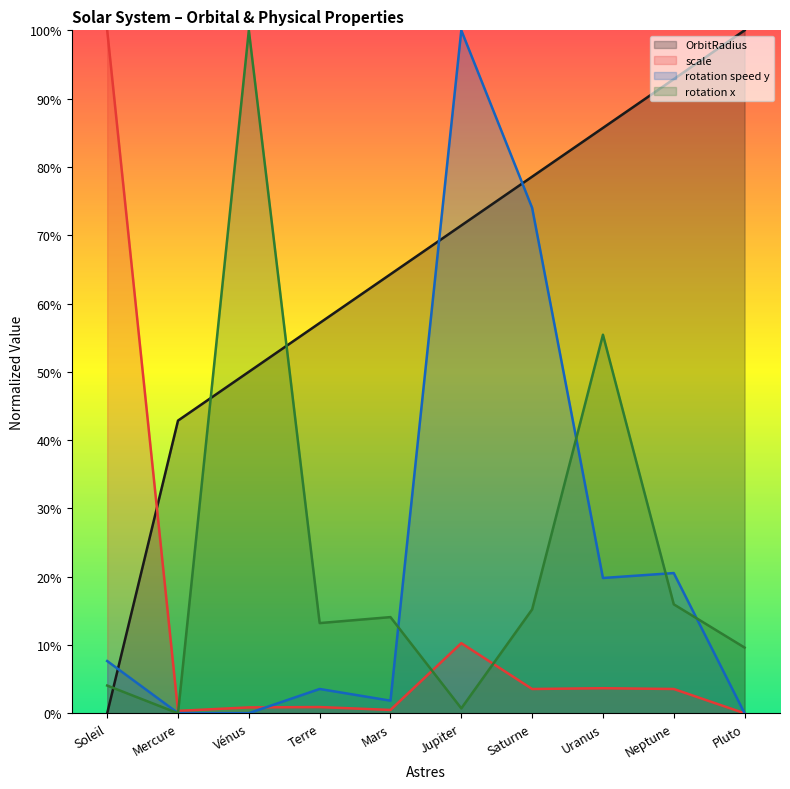

The value of rotation speed y at Soleil is 0.1. True or false?

False